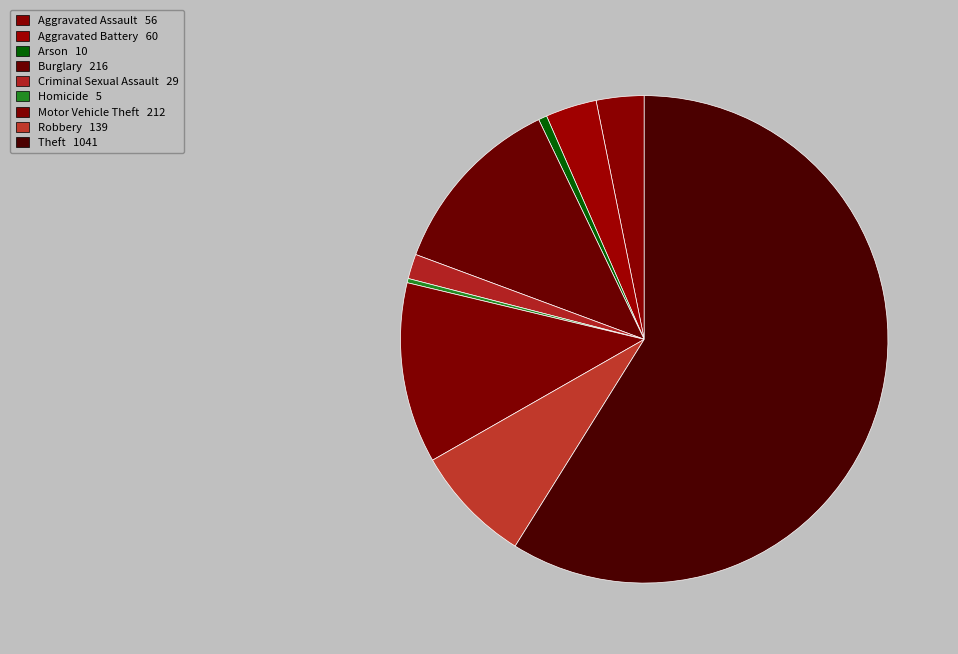

To the nearest percent, what percentage of the pie is Burglary?

12%